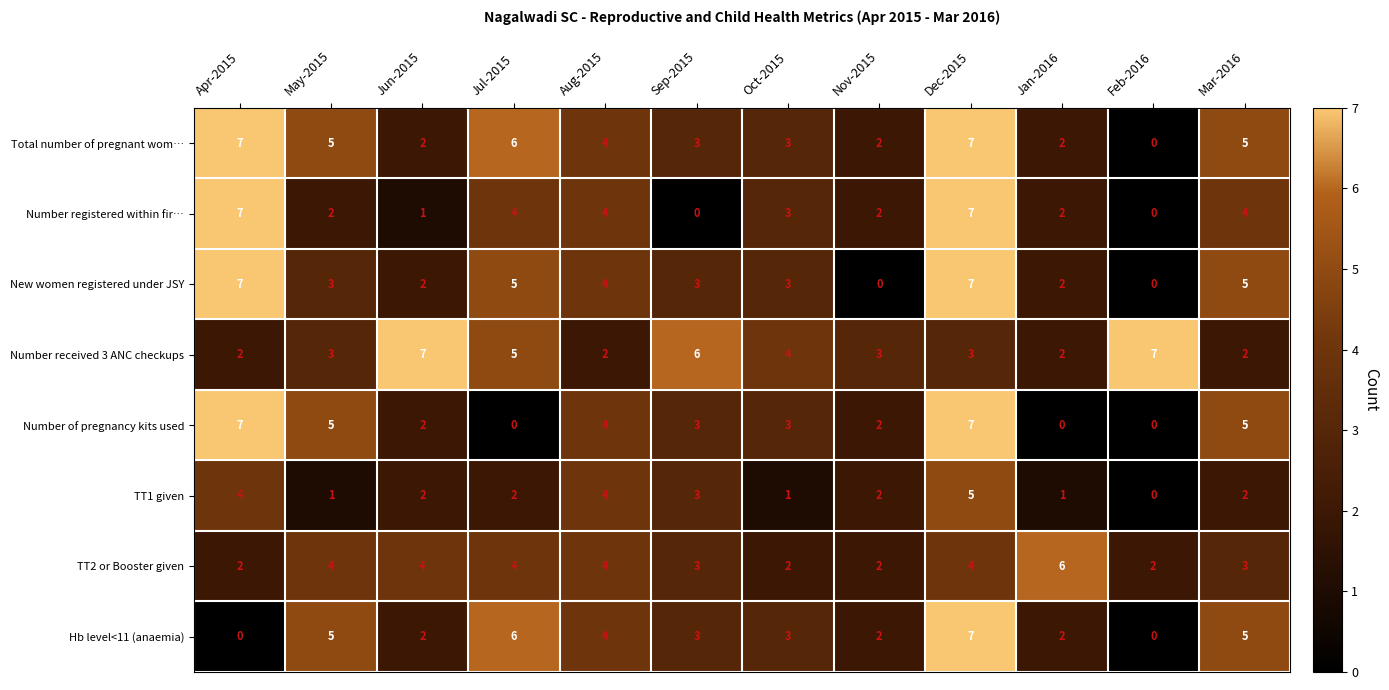

Is it true that New women registered under JSY equals 0 at Feb-2016?

True